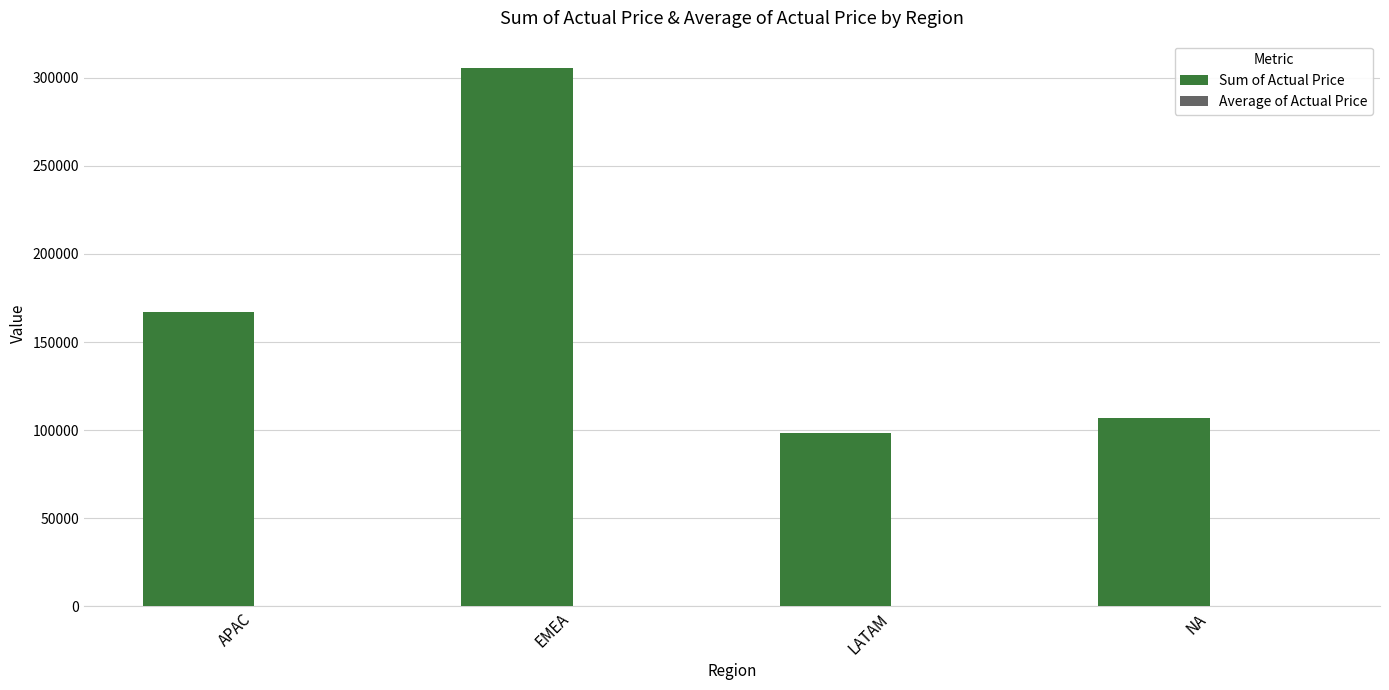

How many categories are shown in the chart?

4